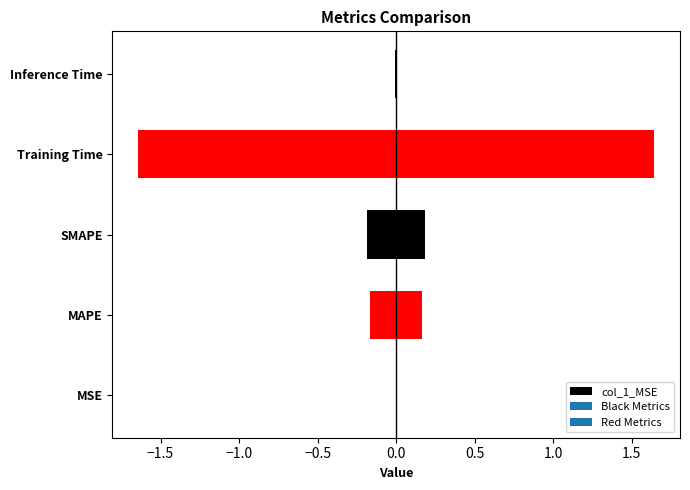

What is the difference between the maximum and minimum values?

1.6